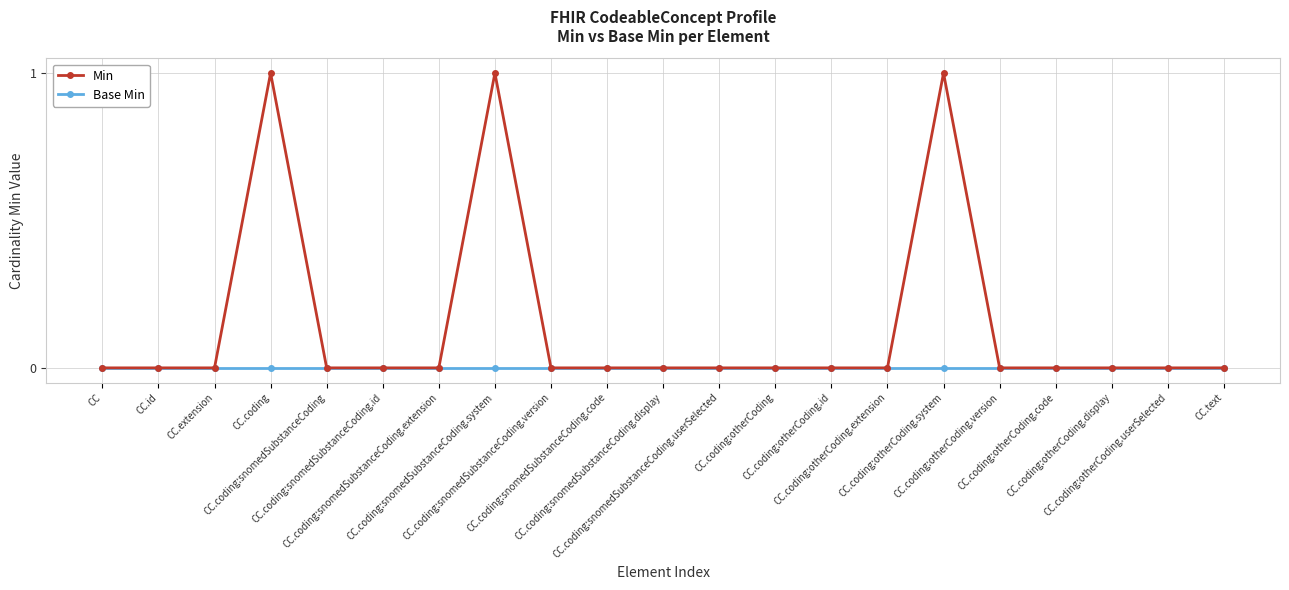

Is this an area chart (filled region under the line)?

No